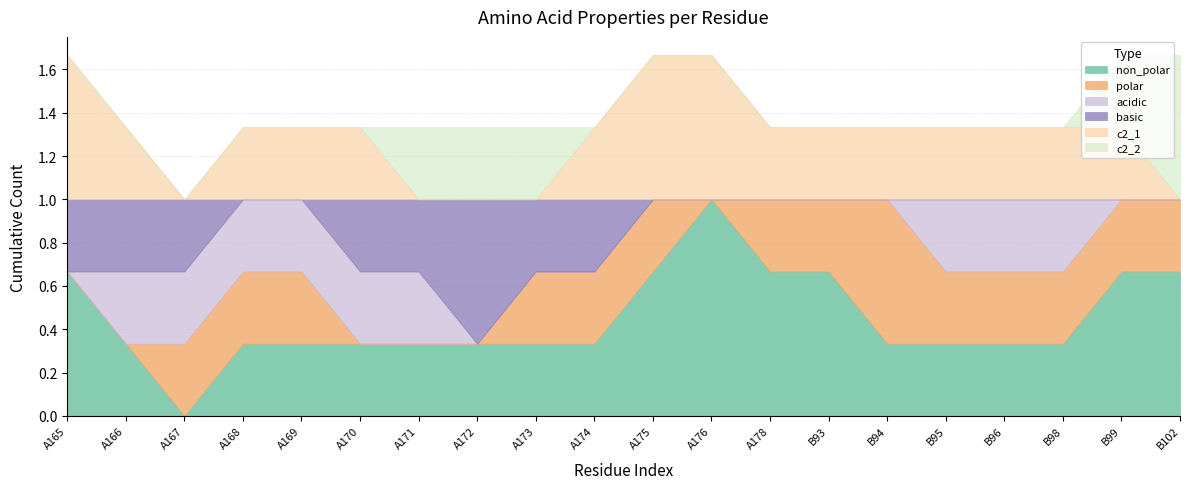

True or false: c2_2 has more than 1 points higher than both neighbors.

False